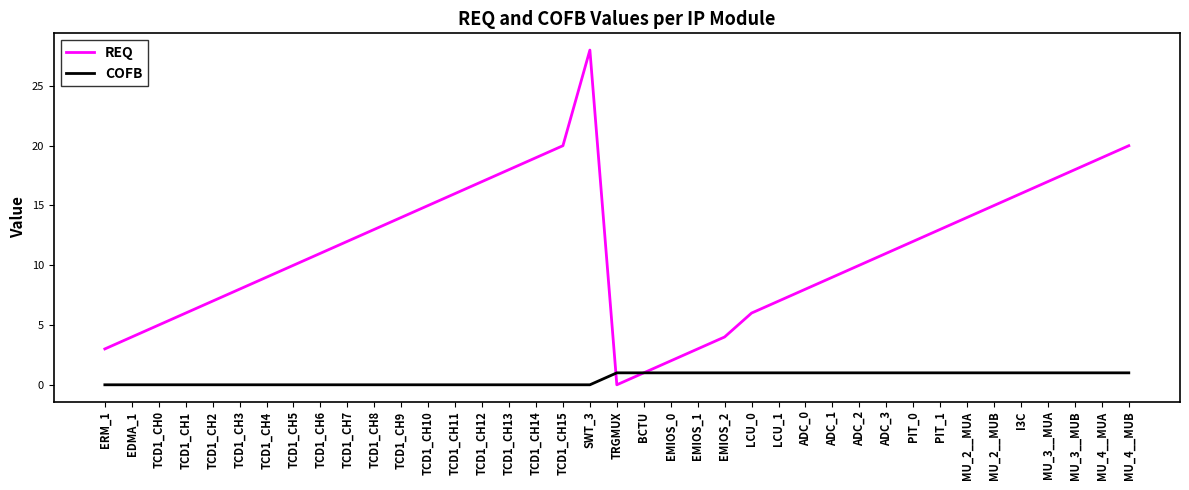

Which series has the largest total across all categories?

REQ